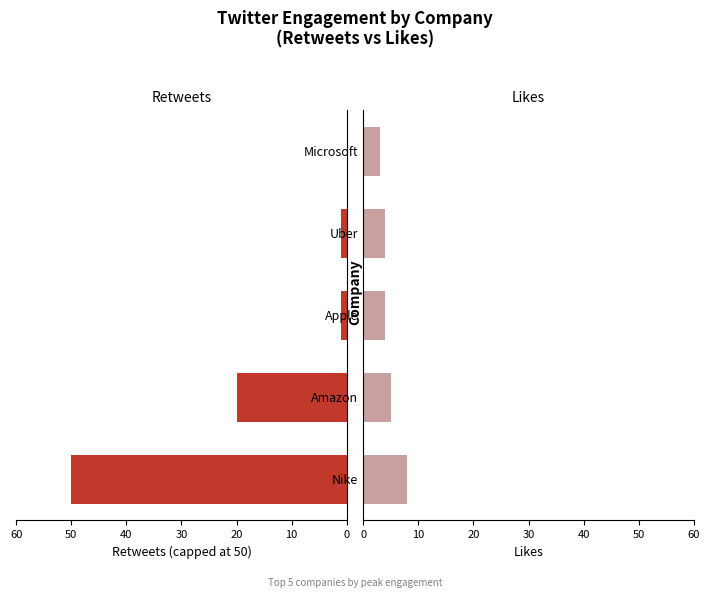

How many values in the Likes series are below 4?

1